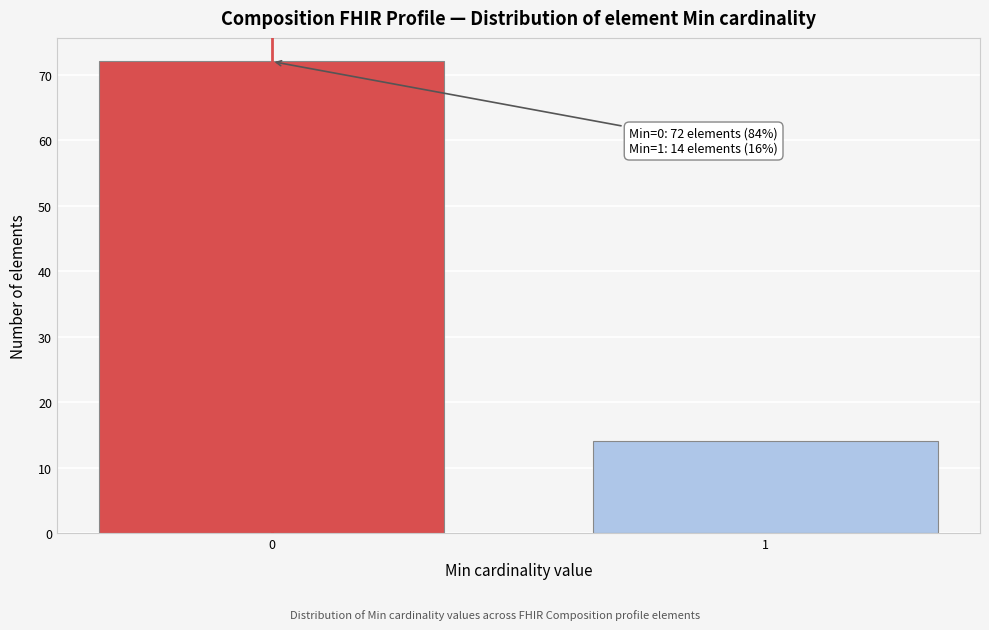

Reading right to left, extract all data points from this chart.

14	72